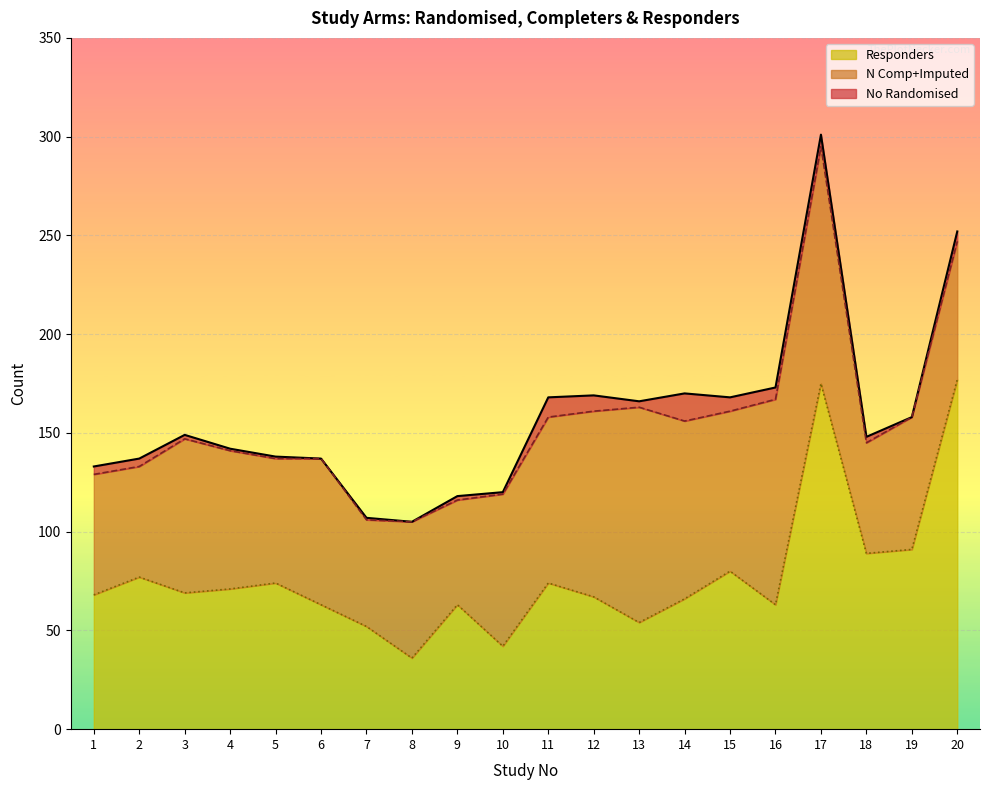

Reading left to right, what are all the values shown in this chart?

No_randomised: 133	137	149	142	138	137	107	105	118	120	168	169	166	170	168	173	301	148	158	252
N_comp_imputed: 129	133	147	141	137	137	106	105	116	119	158	161	163	156	161	167	295	145	158	247
Responders: 68	77	69	71	74	63	52	36	63	42	74	67	54	66	80	63	175	89	91	177